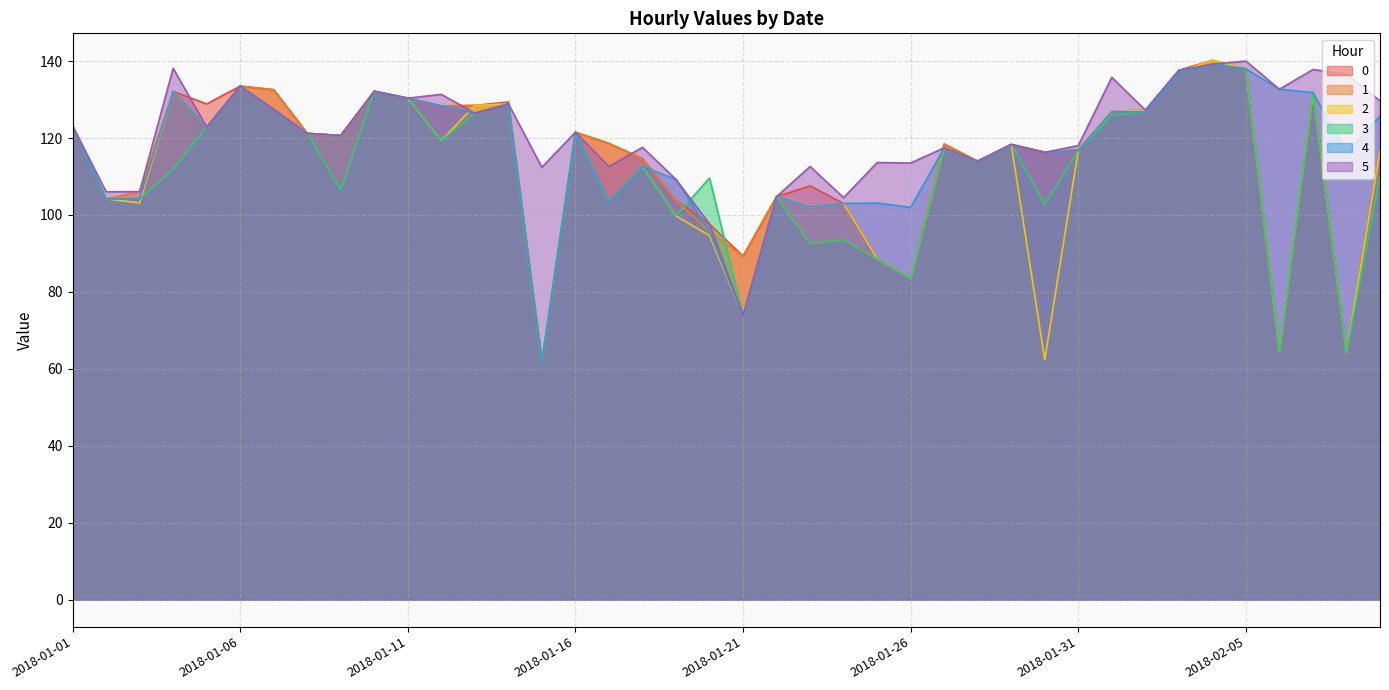

How many data points in 0 are less than 118?

18